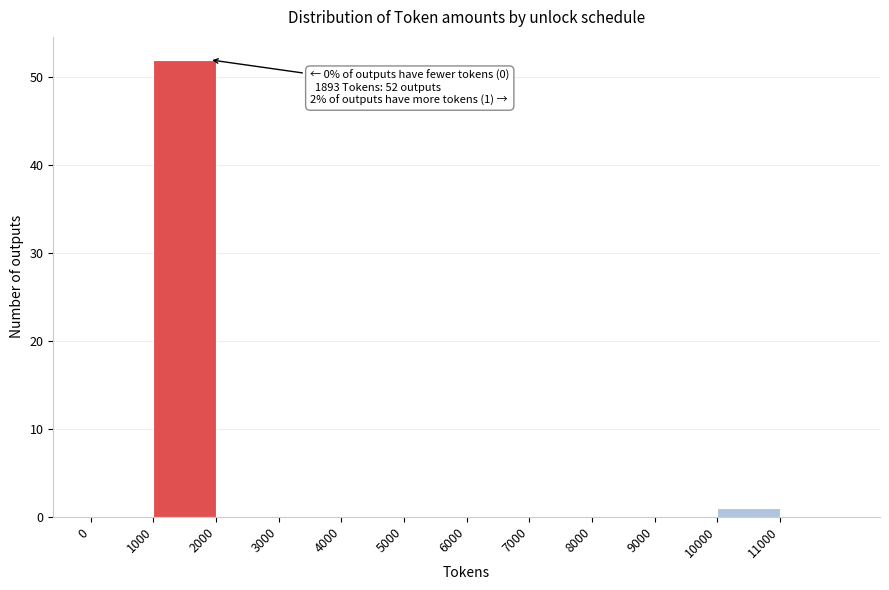

Which range on the x-axis has the tallest bar?

1000 to 2000